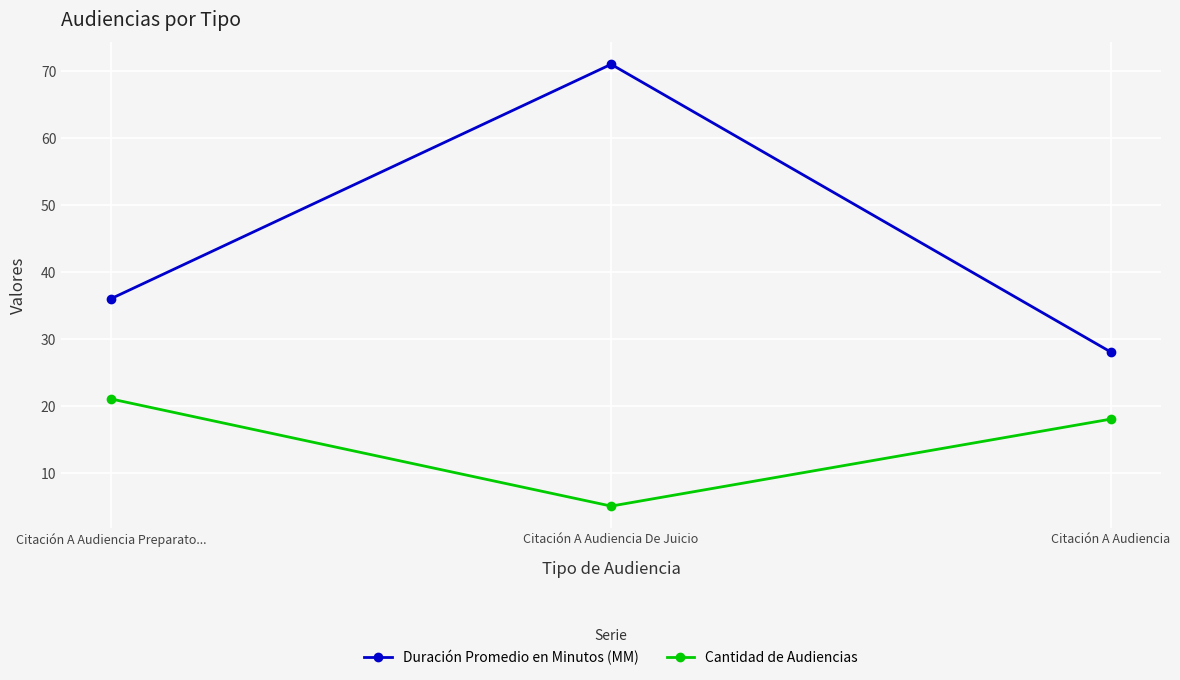

Count the Duración Promedio en Minutos (MM) values in the range 28 to 71.

3